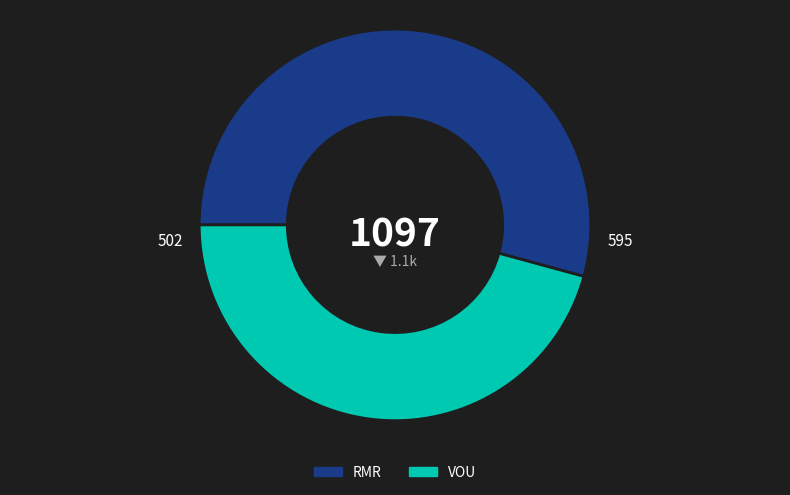

Combined, do VOU and RMR account for over 50%?

Yes